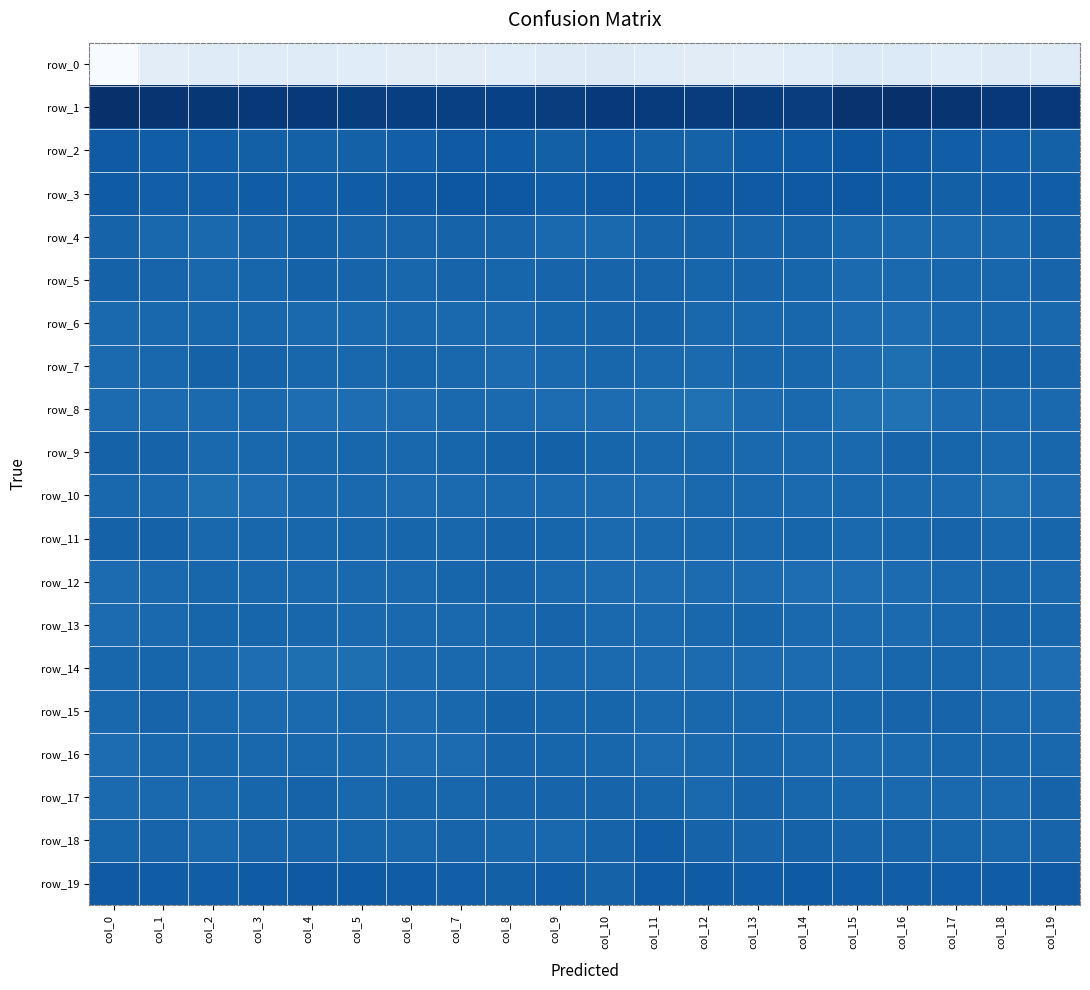

What is the difference between the maximum and minimum values in the row_3 series?

10.3